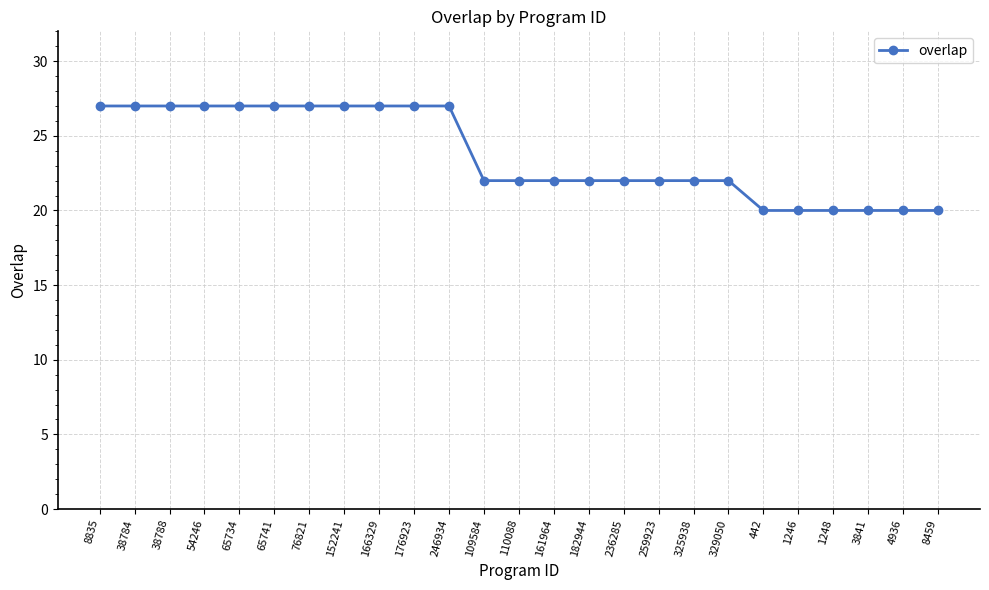

What is the minimum value shown in the chart?

20